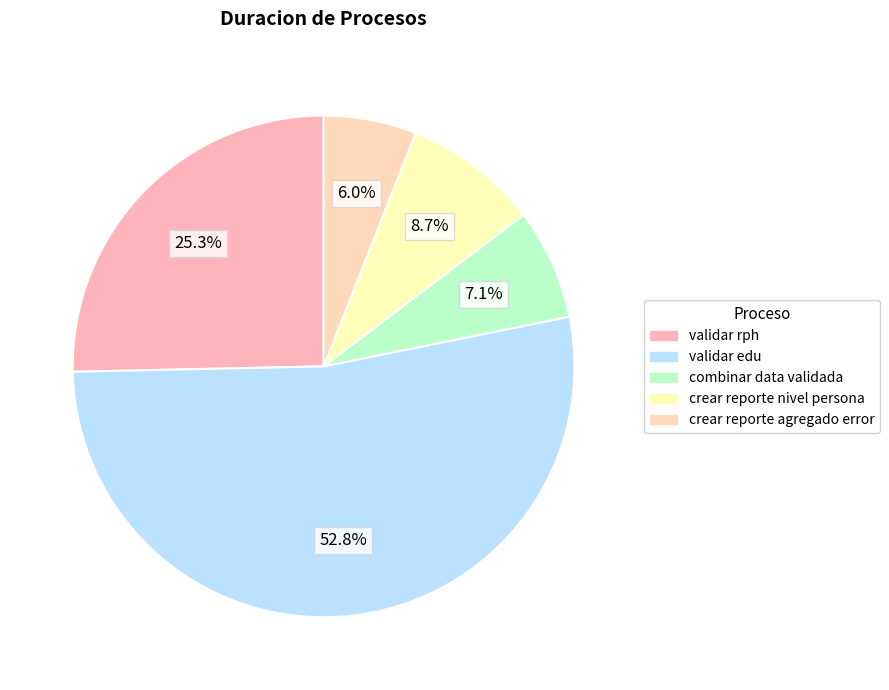

How many segments does this pie chart have?

5